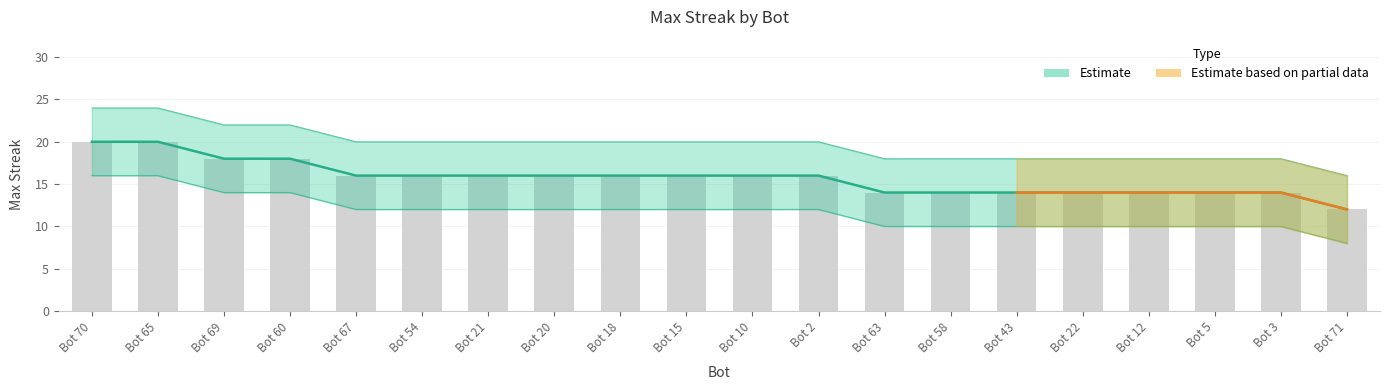

The value at Bot 43 is 19. True or false?

False